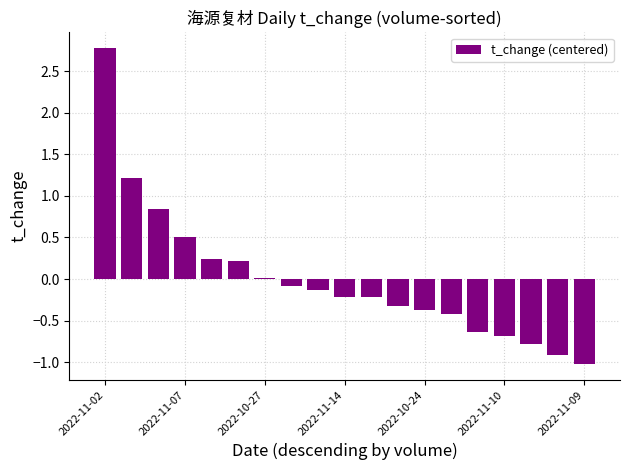

What is the maximum value shown in the chart?

2.8